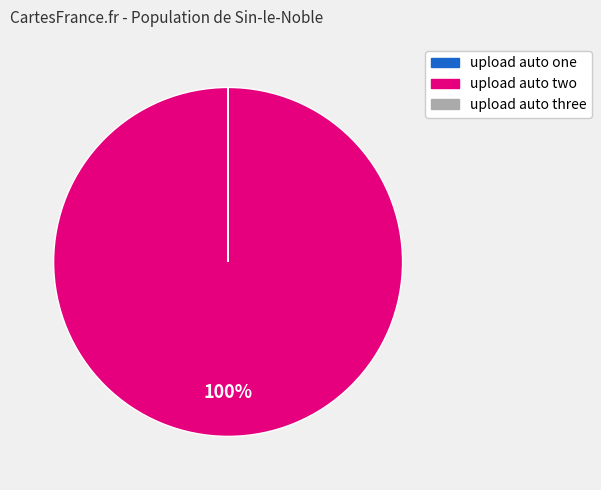

To the nearest percent, what is the average slice percentage?

33%